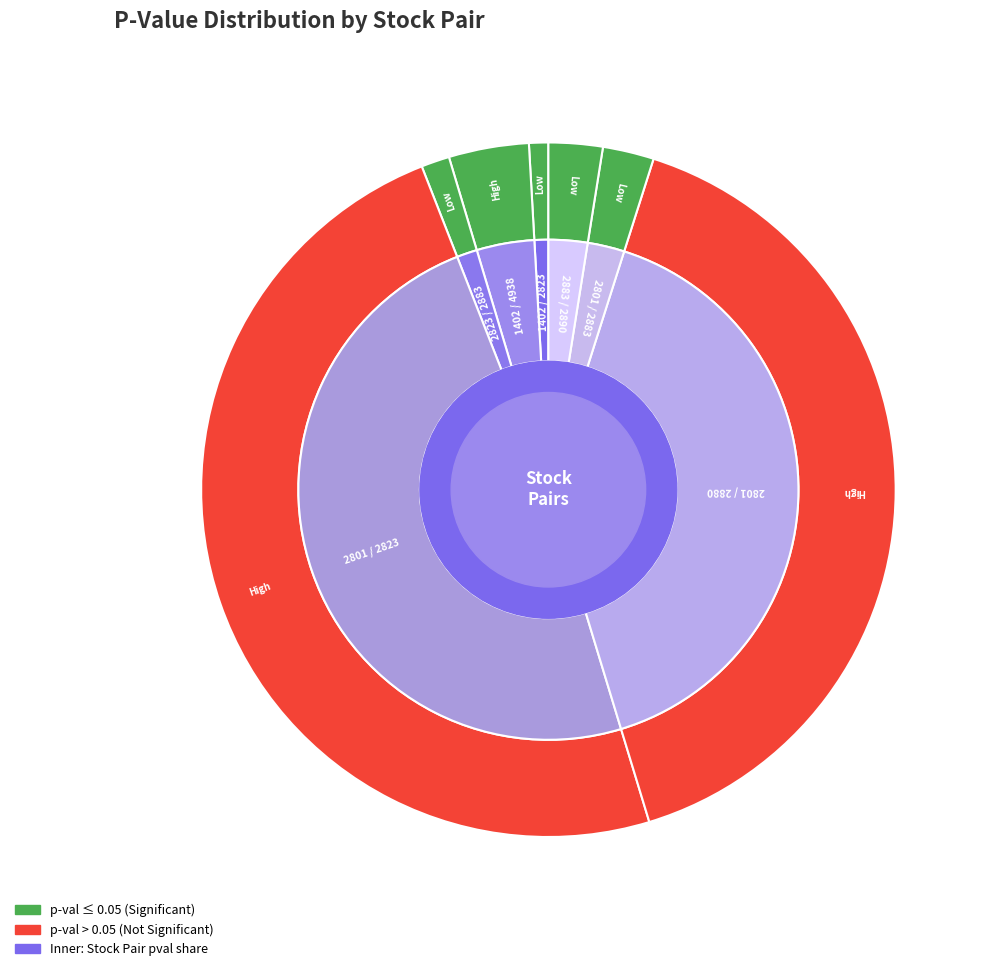

True or false: 2801 / 2880 accounts for 49% of the total.

False